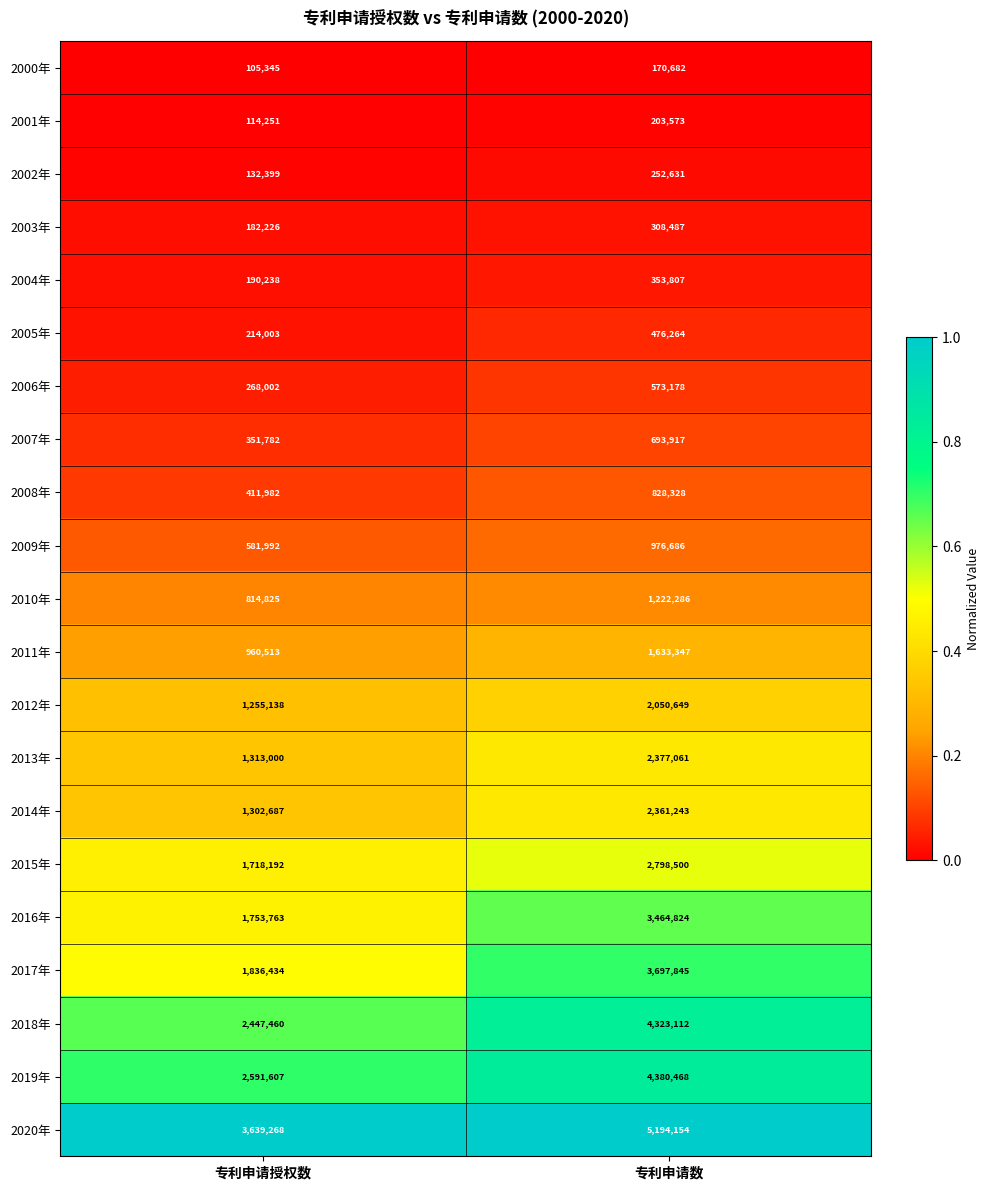

List the series in order of their peak value, highest first.

2020年, 2019年, 2018年, 2017年, 2016年, 2015年, 2013年, 2014年, 2012年, 2011年, 2010年, 2009年, 2008年, 2007年, 2006年, 2005年, 2004年, 2003年, 2002年, 2001年, 2000年